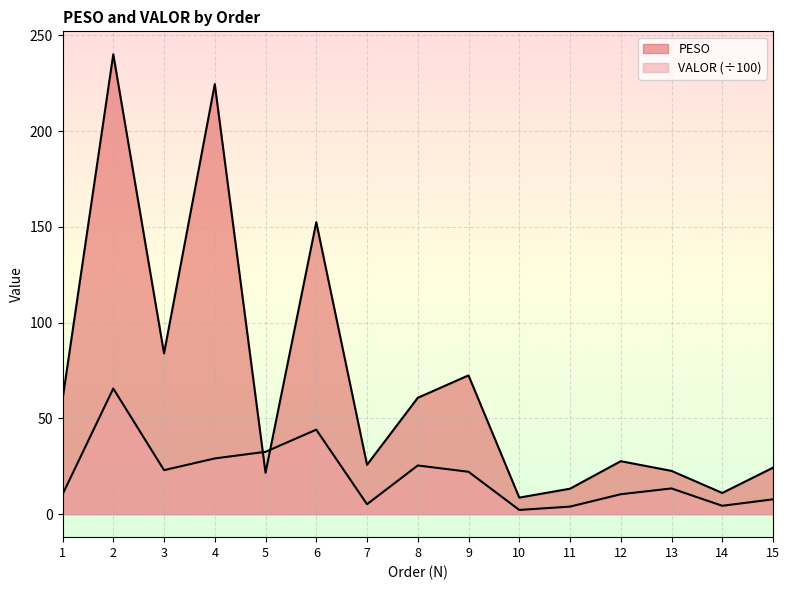

How many lines are shown in the chart?

2